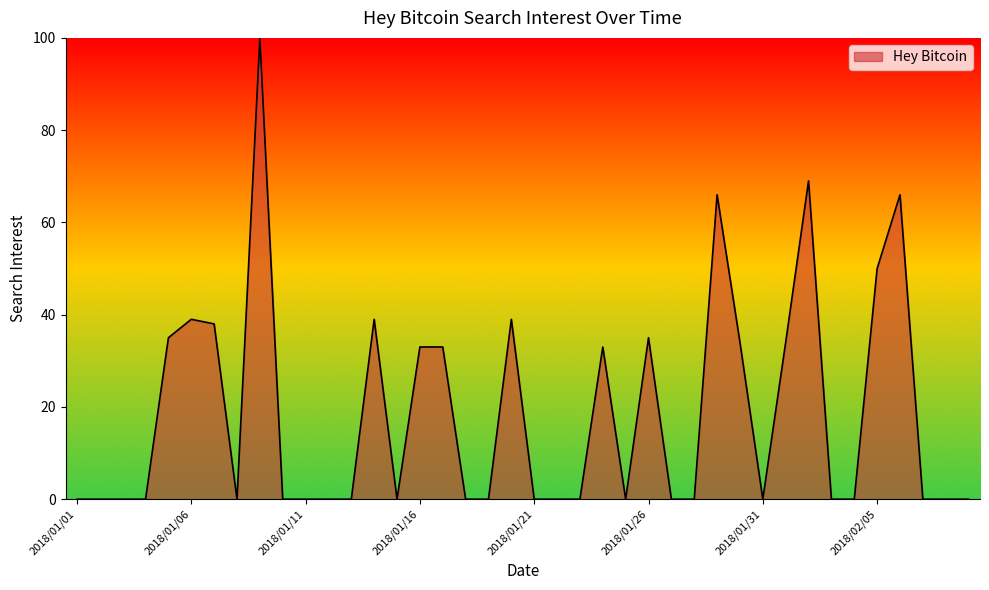

What is the greatest value displayed?

100